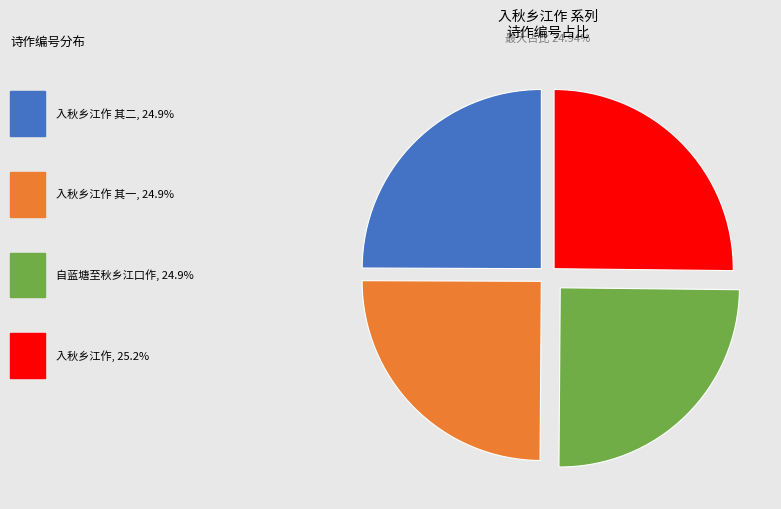

Does any single category account for the majority?

No